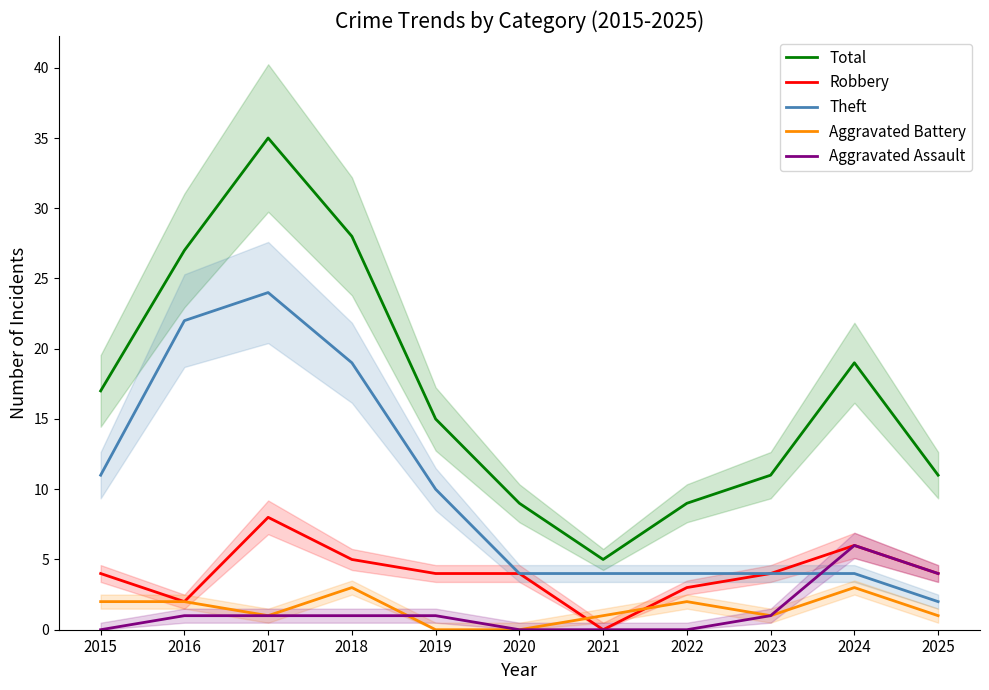

Reading right to left, what are all the values shown in this chart?

Total: 11	19	11	9	5	9	15	28	35	27	17
Robbery: 4	6	4	3	0	4	4	5	8	2	4
Theft: 2	4	4	4	4	4	10	19	24	22	11
Aggravated Battery: 1	3	1	2	1	0	0	3	1	2	2
Aggravated Assault: 4	6	1	0	0	0	1	1	1	1	0